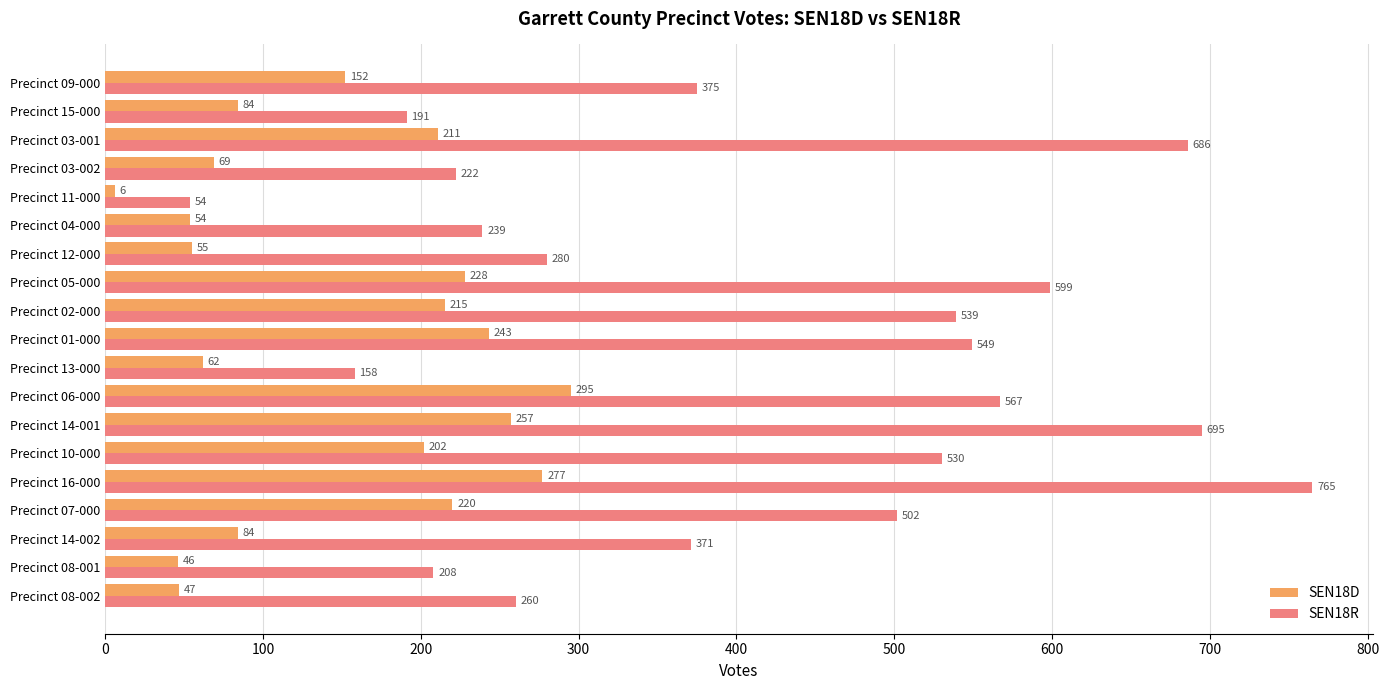

List the series in order of their overall mean, highest first.

SEN18R, SEN18D